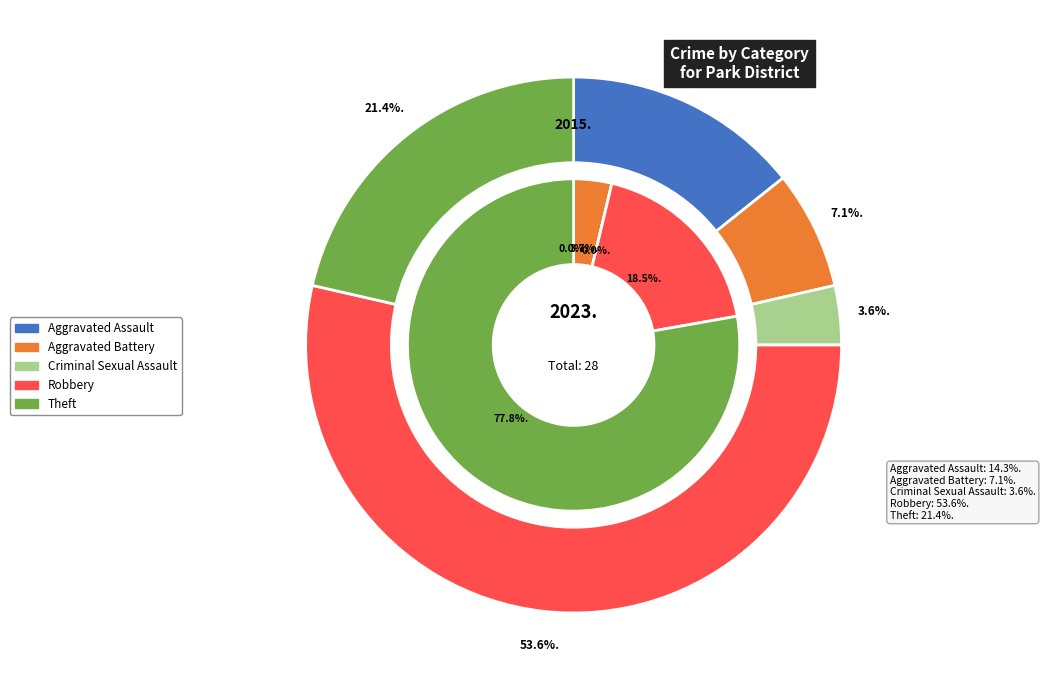

How many segments does this pie chart have?

5